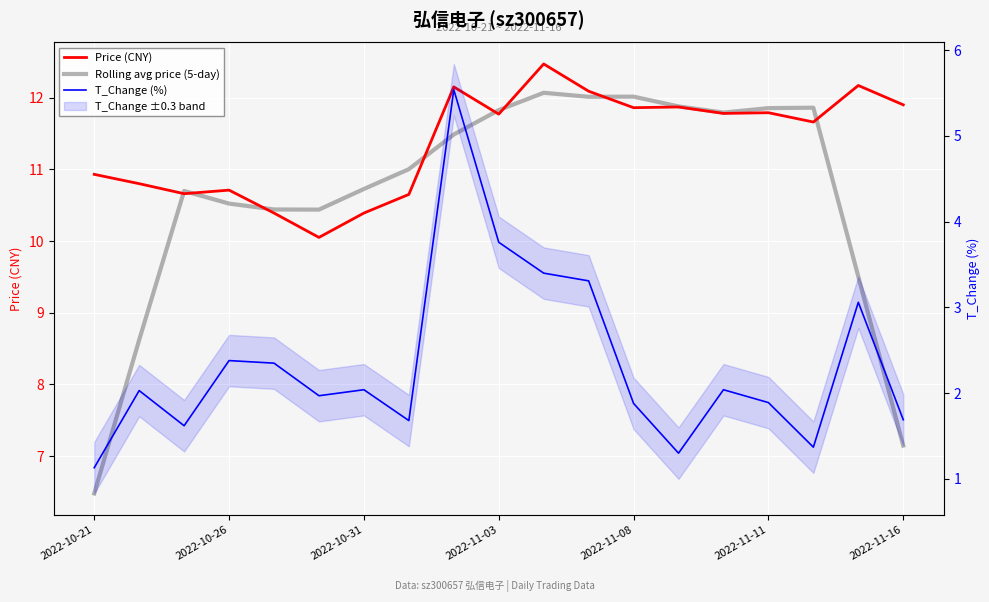

Which series has the largest total across all categories?

Price (CNY)